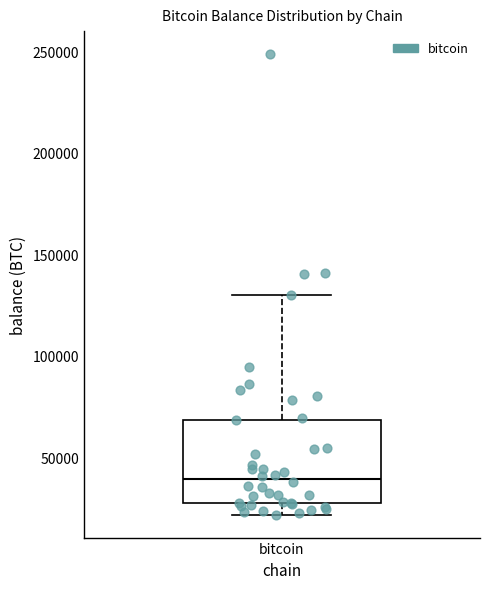

Transcribe this box plot: give where the median line is, the range the box spans, and where the two whiskers end, as read against the y-axis. The values are not printed on the chart, so give them approximately, as read against the axis.

median 40000, box 25000 to 70000, whiskers 20000 to 130000